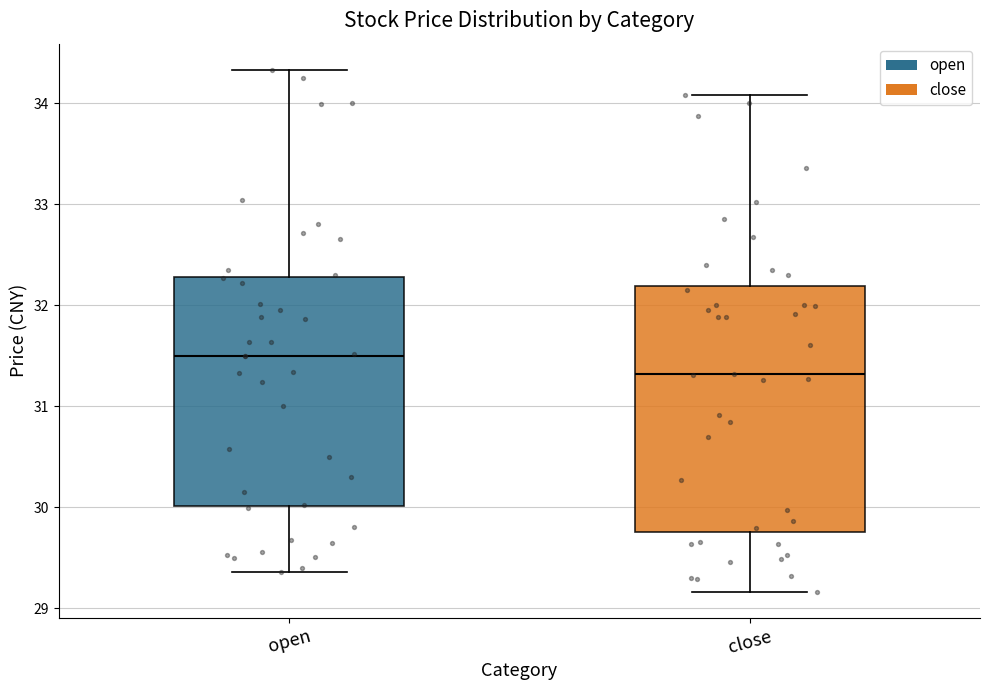

Reading left to right, transcribe this box plot: for each box, give where its median line is, the range the box spans, and where its two whiskers end, as read against the y-axis. The values are not printed on the chart, so give them approximately, as read against the axis.

open: median 31.5, box 30.0 to 32.3, whiskers 29.4 to 34.3
close: median 31.3, box 29.8 to 32.2, whiskers 29.2 to 34.1